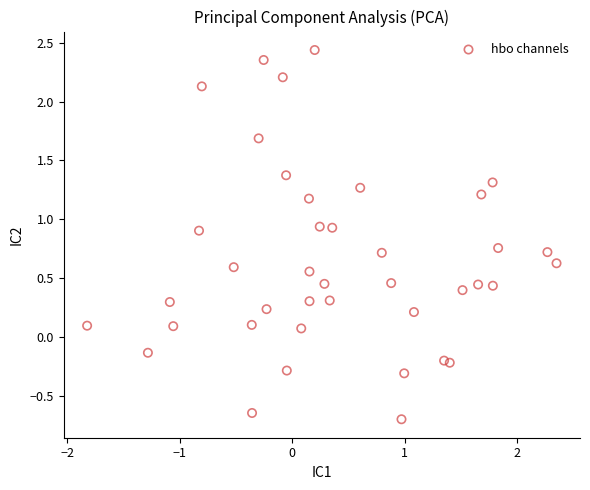

What is the range of Y values (max minus min)?

3.1